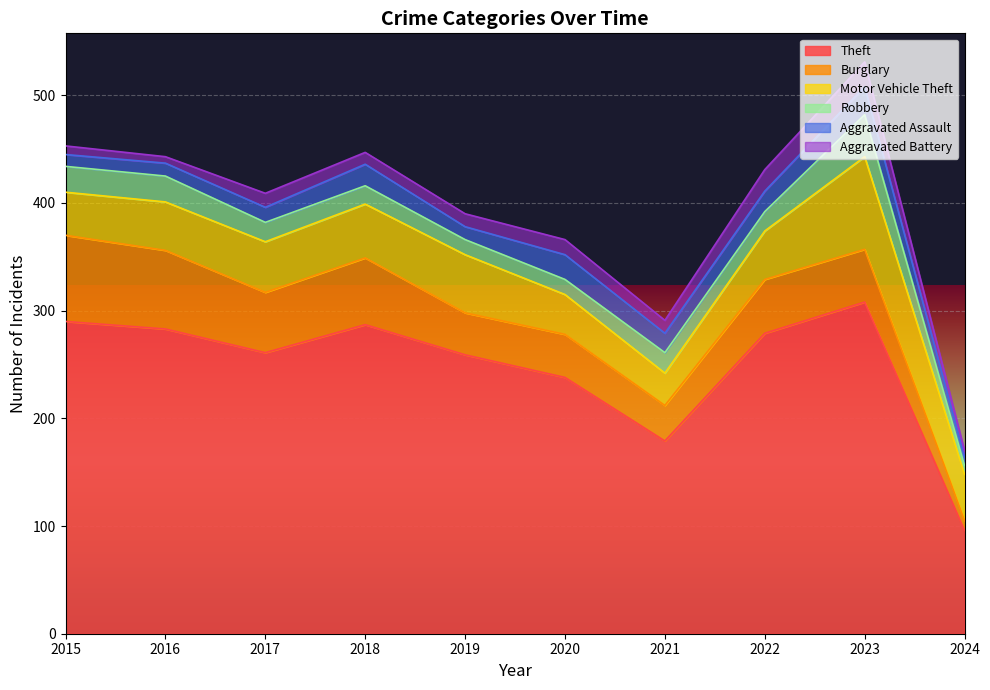

What is the difference between the Aggravated Battery values at 2023 and 2018?

12